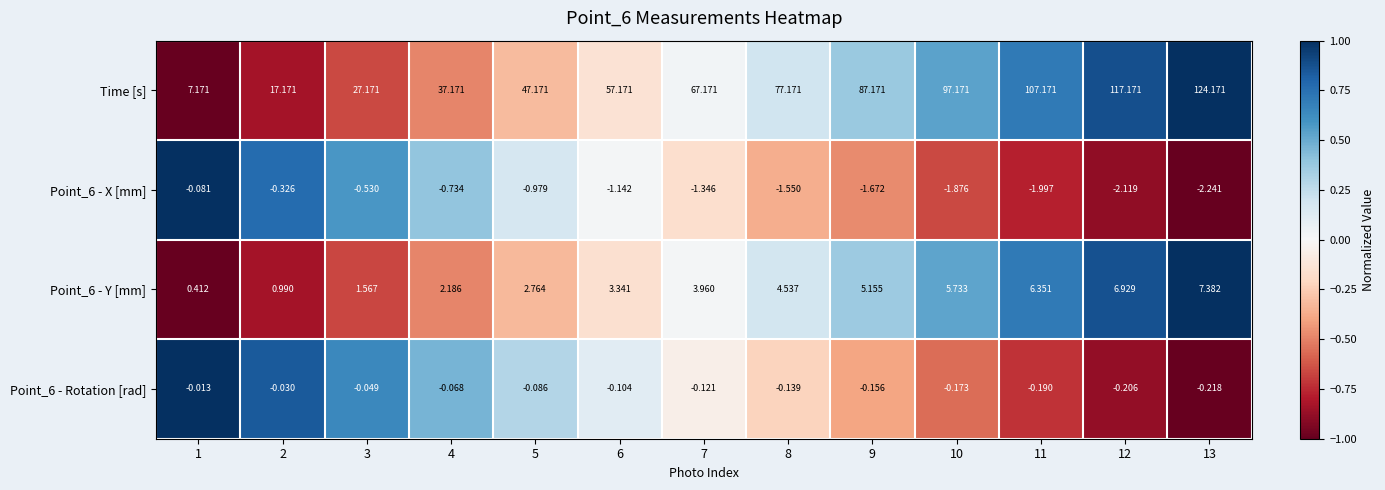

Which series has the widest spread of values?

Time [s]